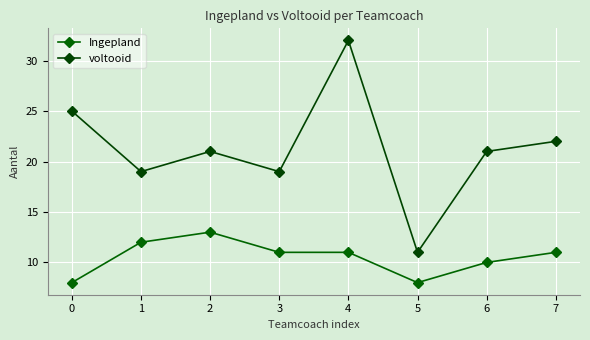

At which category does voltooid reach its first local valley?

1